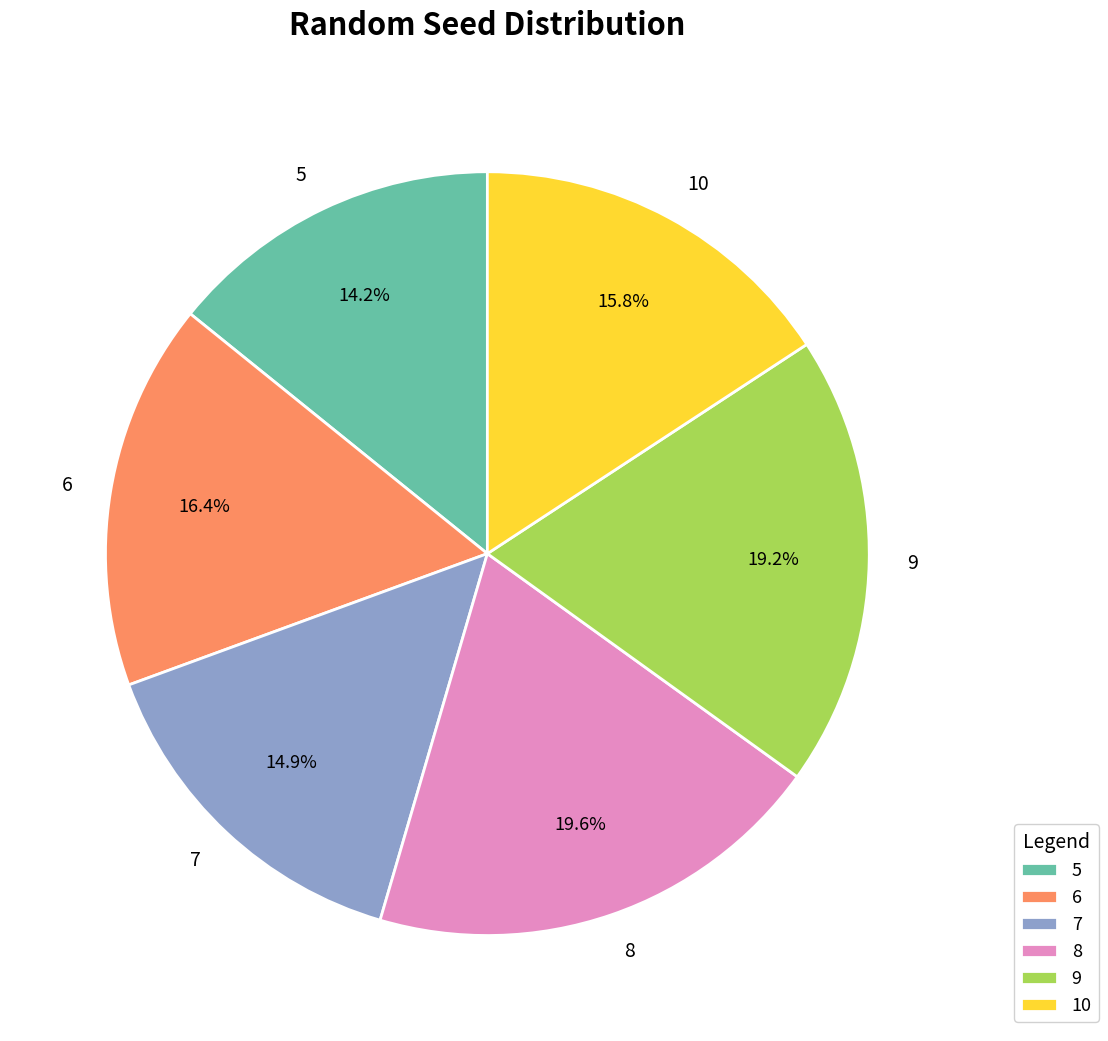

Does any single category account for the majority?

No